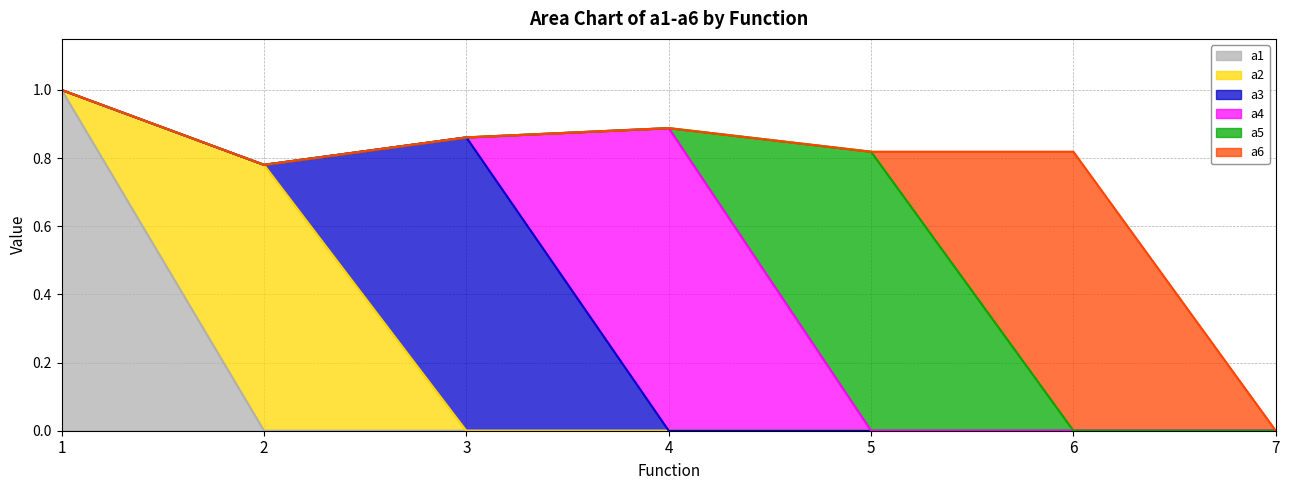

What is the total value across all series at 3?

0.9